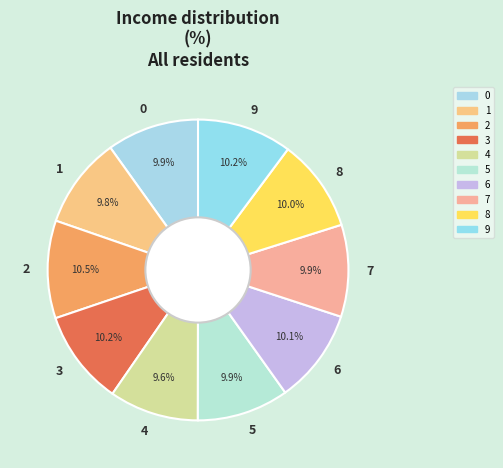

To the nearest percent, what percentage of the pie is 7?

10%